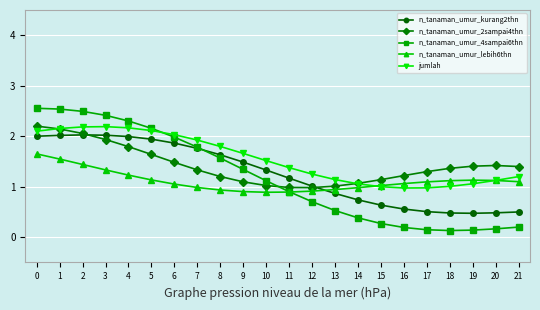

Is the value of n_tanaman_umur_2sampai4thn at 16 greater than the value of n_tanaman_umur_4sampai6thn at 7?

No